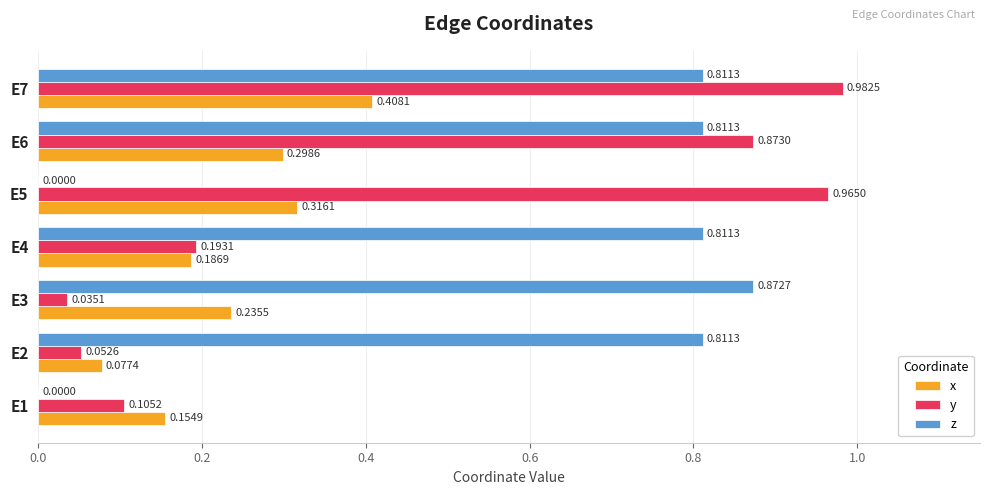

Is the value of y at E3 greater than the value of x at E6?

No